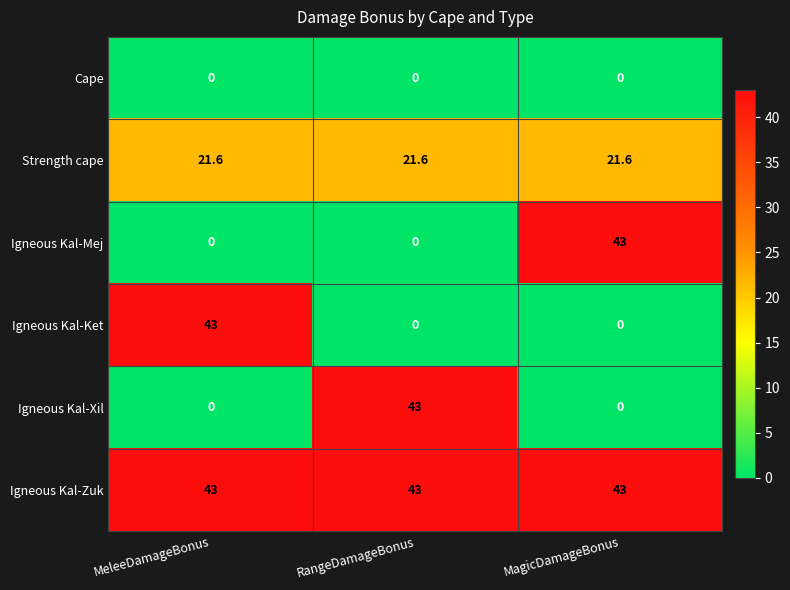

Count the Igneous Kal-Xil values in the range 0 to 43.

3